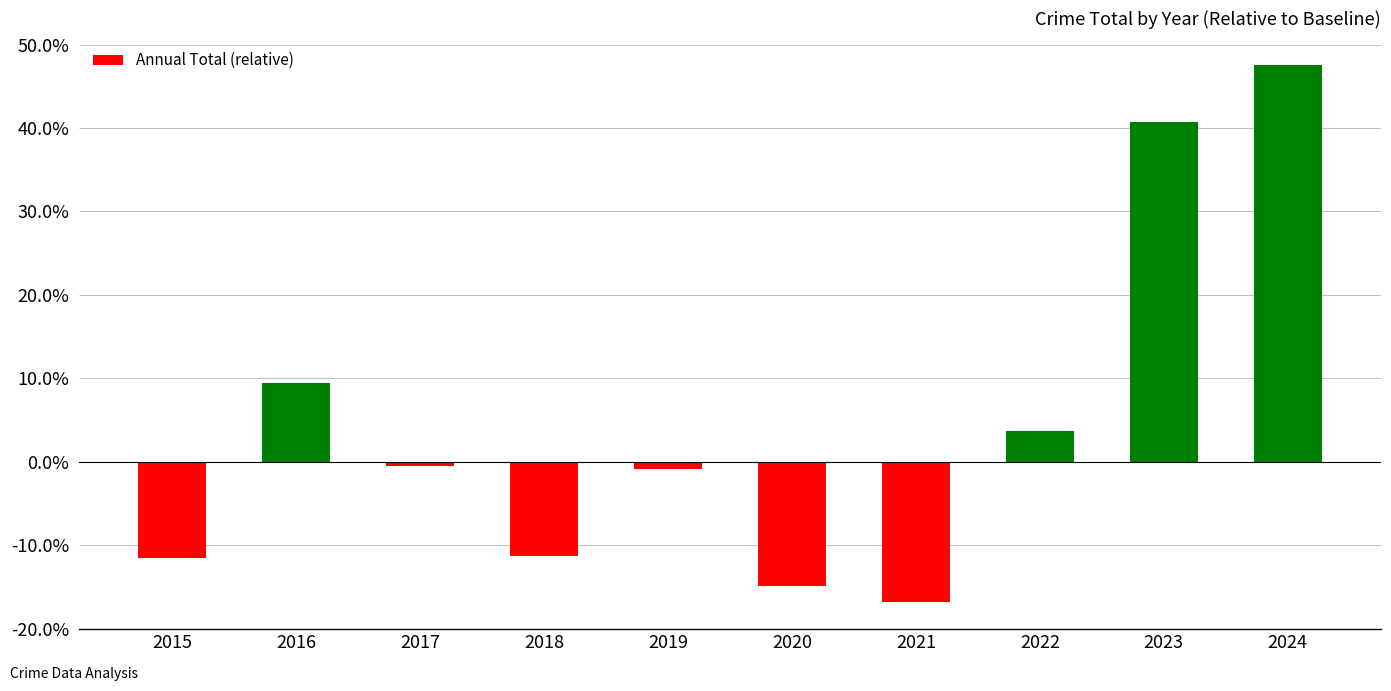

What is the minimum value shown in the chart?

-0.2